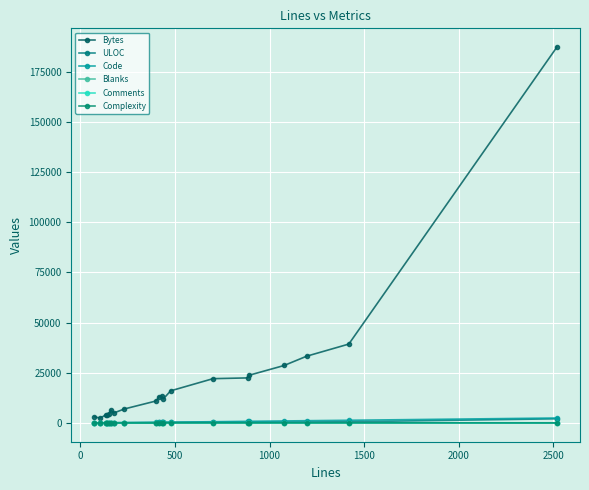

What is the maximum value shown in the chart?

187356